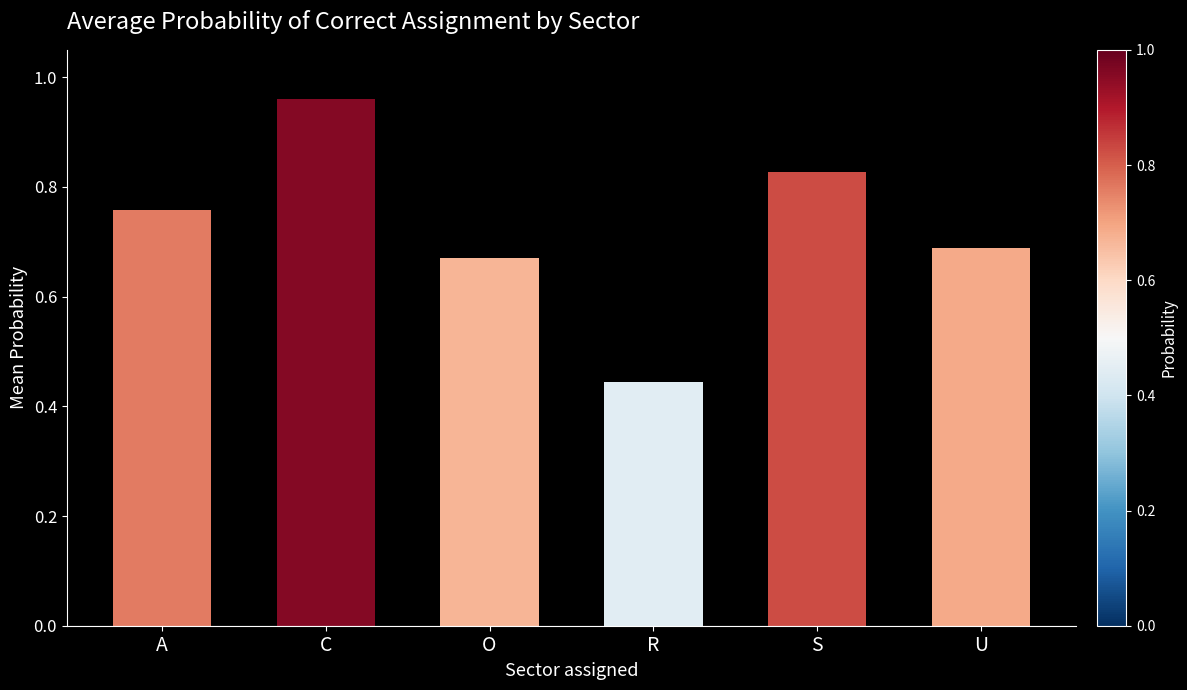

Which category has the lowest value across all series?

R